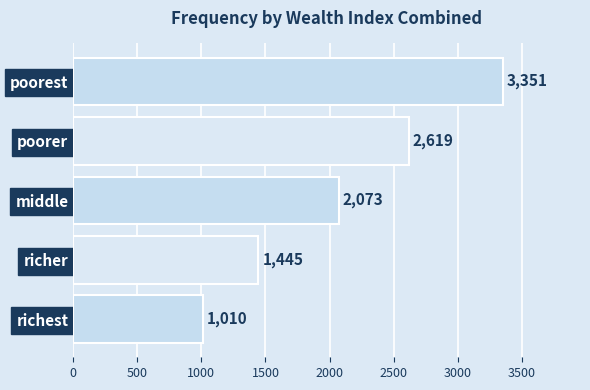

What position from the bottom is poorer?

4